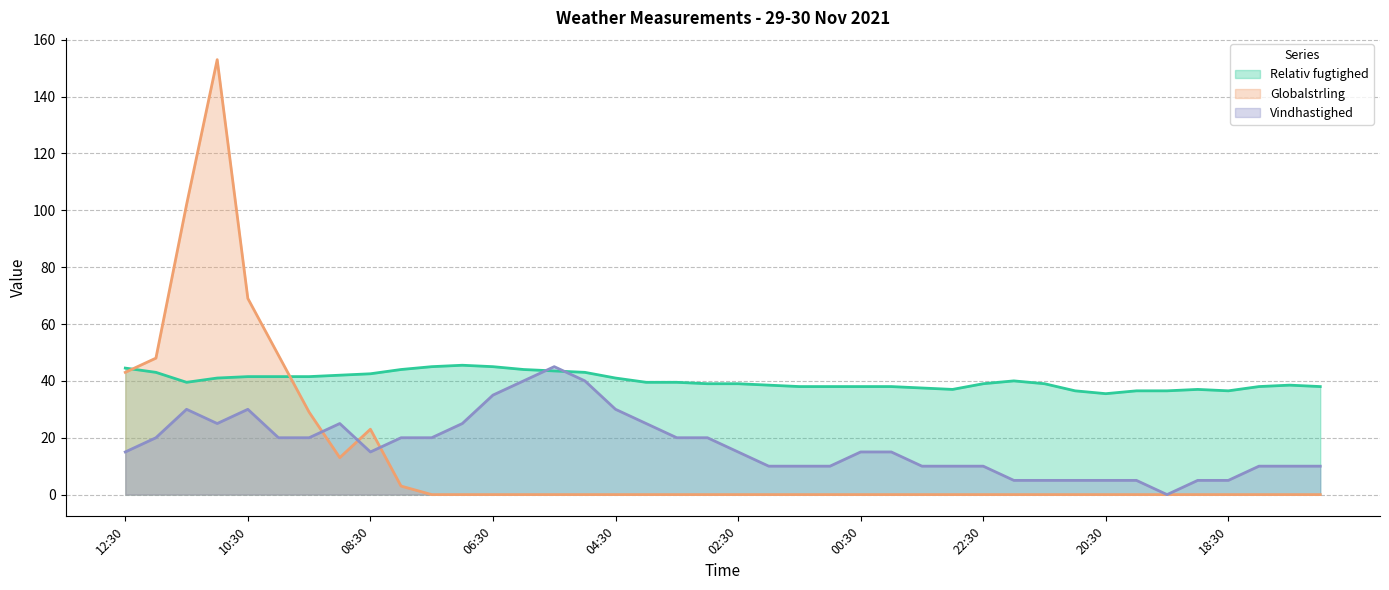

Reading left to right, transcribe all the data shown in this chart.

Globalstrling: 43.0	48.0	102.0	153.0	69.0	49.0	29.0	13.0	23.0	3.0	0.0	0.0	0.0	0.0	0.0	0.0	0.0	0.0	0.0	0.0	0.0	0.0	0.0	0.0	0.0	0.0	0.0	0.0	0.0	0.0	0.0	0.0	0.0	0.0	0.0	0.0	0.0	0.0	0.0	0.0
Relativ fugtighed: 44.5	43.0	39.5	41.0	41.5	41.5	41.5	42.0	42.5	44.0	45.0	45.5	45.0	44.0	43.5	43.0	41.0	39.5	39.5	39.0	39.0	38.5	38.0	38.0	38.0	38.0	37.5	37.0	39.0	40.0	39.0	36.5	35.5	36.5	36.5	37.0	36.5	38.0	38.5	38.0
Vindhastighed: 15.0	20.0	30.0	25.0	30.0	20.0	20.0	25.0	15.0	20.0	20.0	25.0	35.0	40.0	45.0	40.0	30.0	25.0	20.0	20.0	15.0	10.0	10.0	10.0	15.0	15.0	10.0	10.0	10.0	5.0	5.0	5.0	5.0	5.0	0.0	5.0	5.0	10.0	10.0	10.0